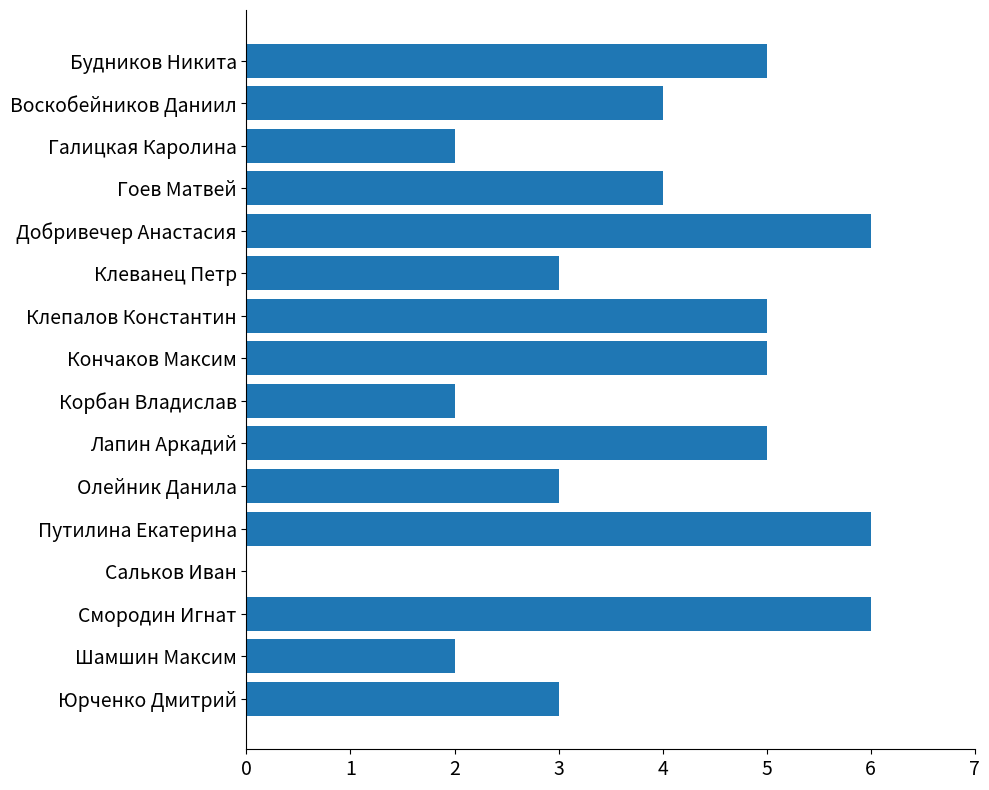

Approximately how many times larger is the value at Путилина Екатерина compared to Галицкая Каролина?

3.0